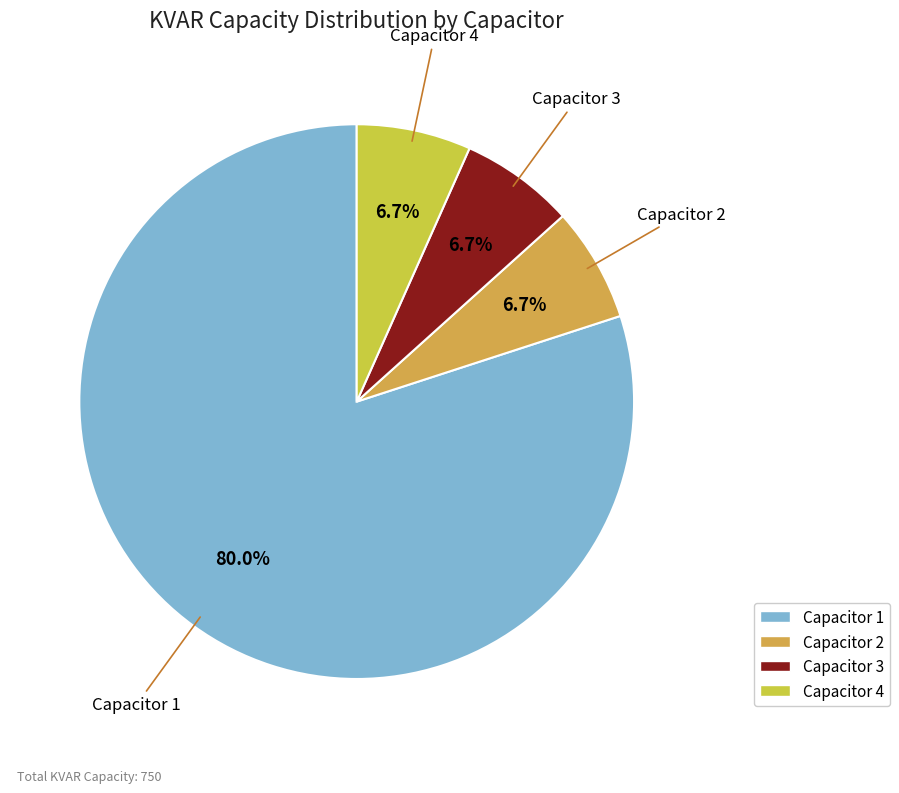

Which slice is the largest?

Capacitor 1